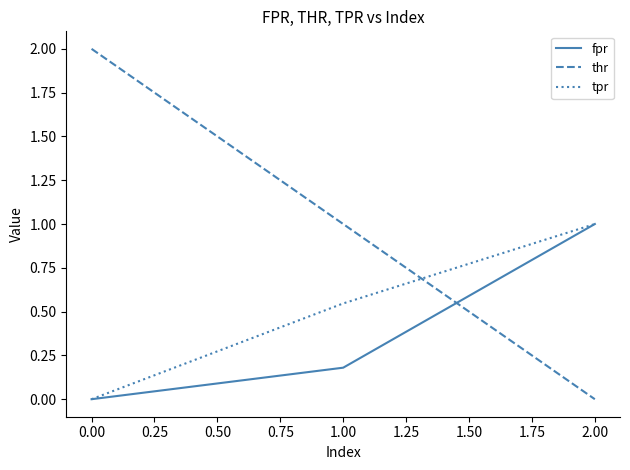

List the labels in order of fpr value, smallest first.

0.00, 1.00, 2.00